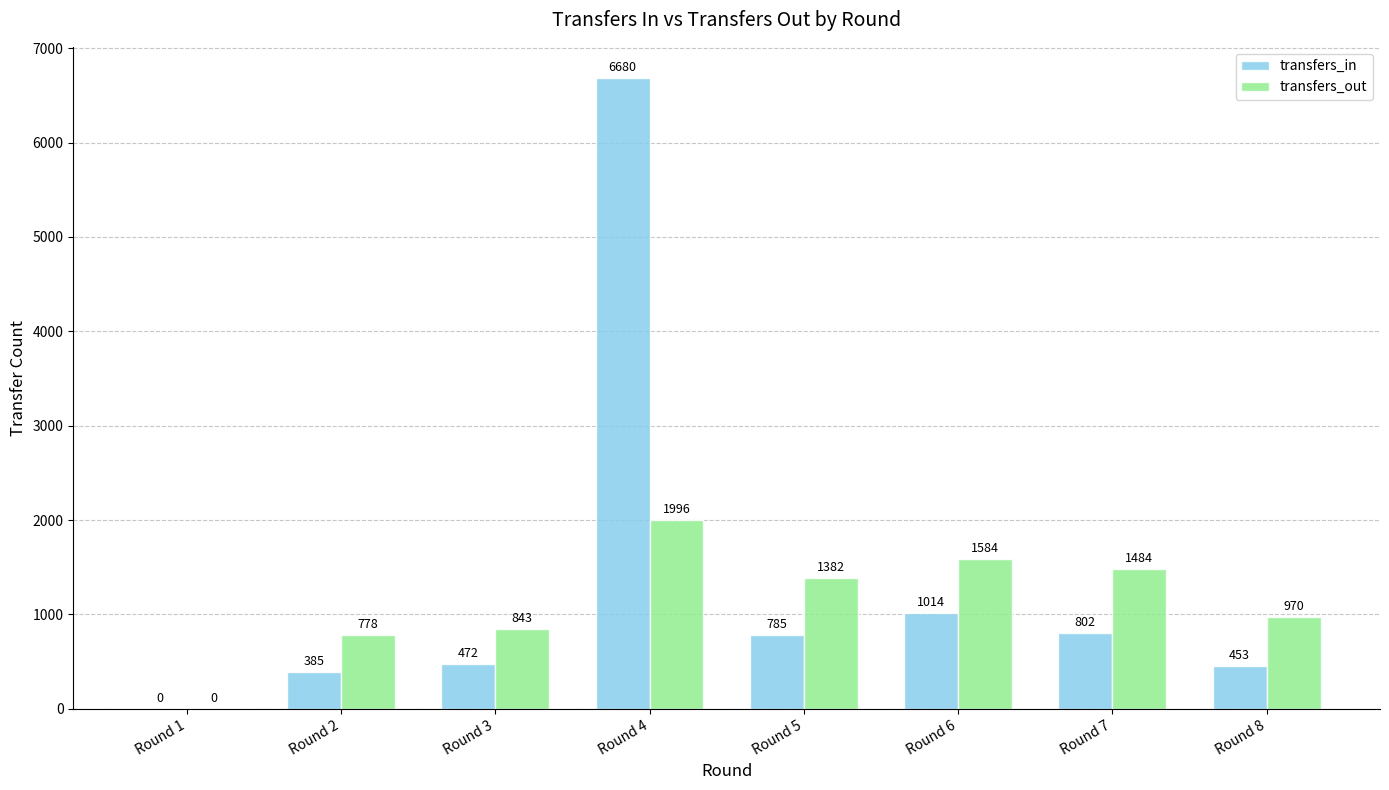

Reading left to right, what are all the values shown in this chart?

transfers_in: Round 1=0	Round 2=385	Round 3=472	Round 4=6680	Round 5=785	Round 6=1014	Round 7=802	Round 8=453
transfers_out: Round 1=0	Round 2=778	Round 3=843	Round 4=1996	Round 5=1382	Round 6=1584	Round 7=1484	Round 8=970